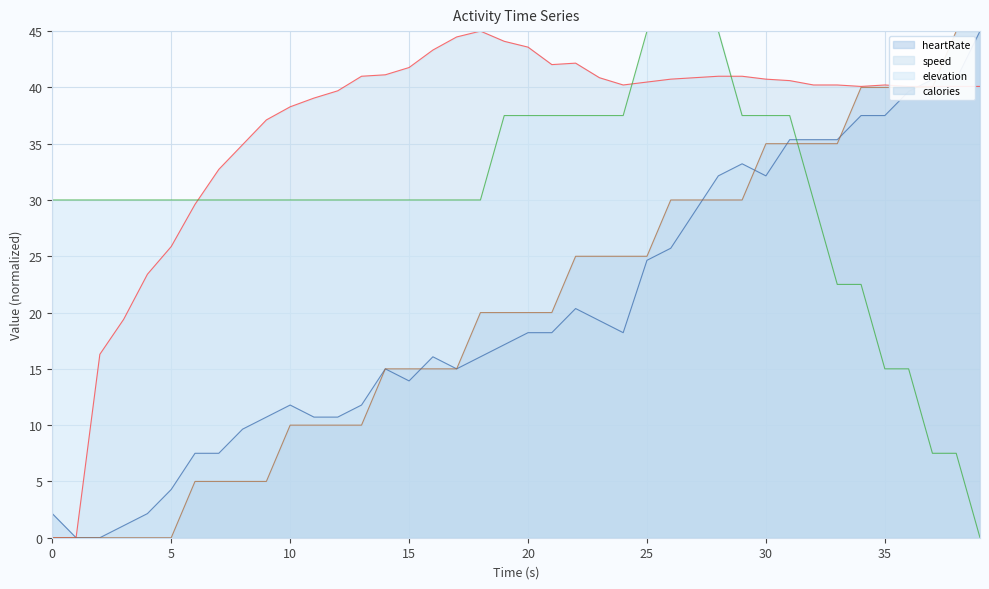

What is the sum of the speed values at 11 and 3?

58.4